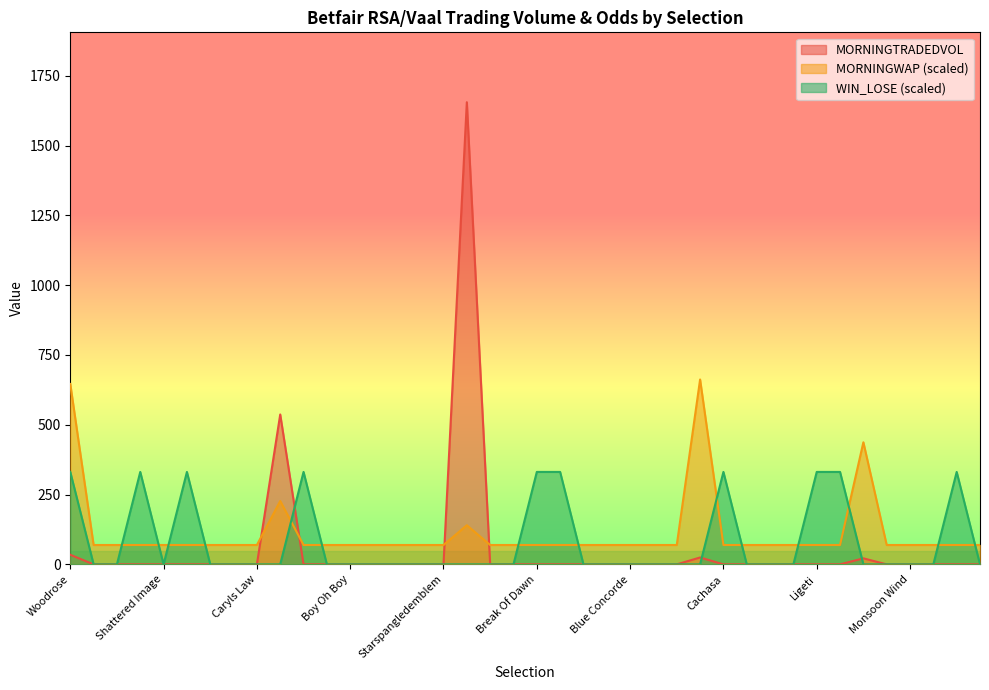

Which label corresponds to the smallest value in the chart?

Mystic Realm